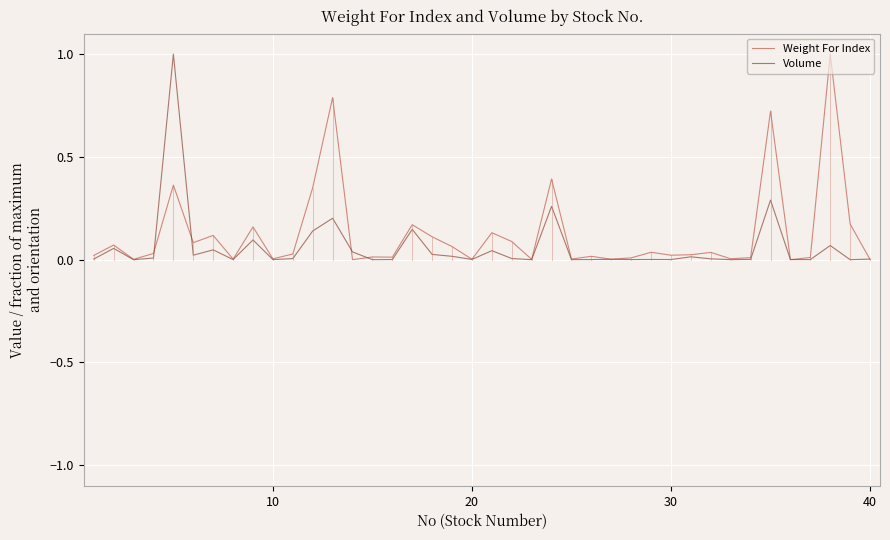

What is the greatest value displayed?

1.0